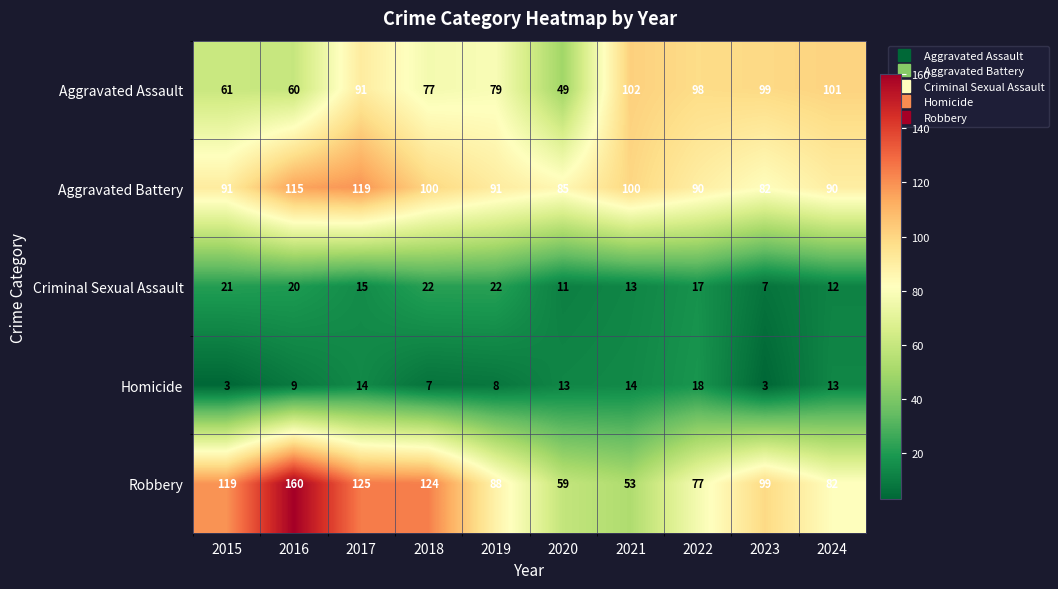

What is the highest value of the Aggravated Battery series?

119